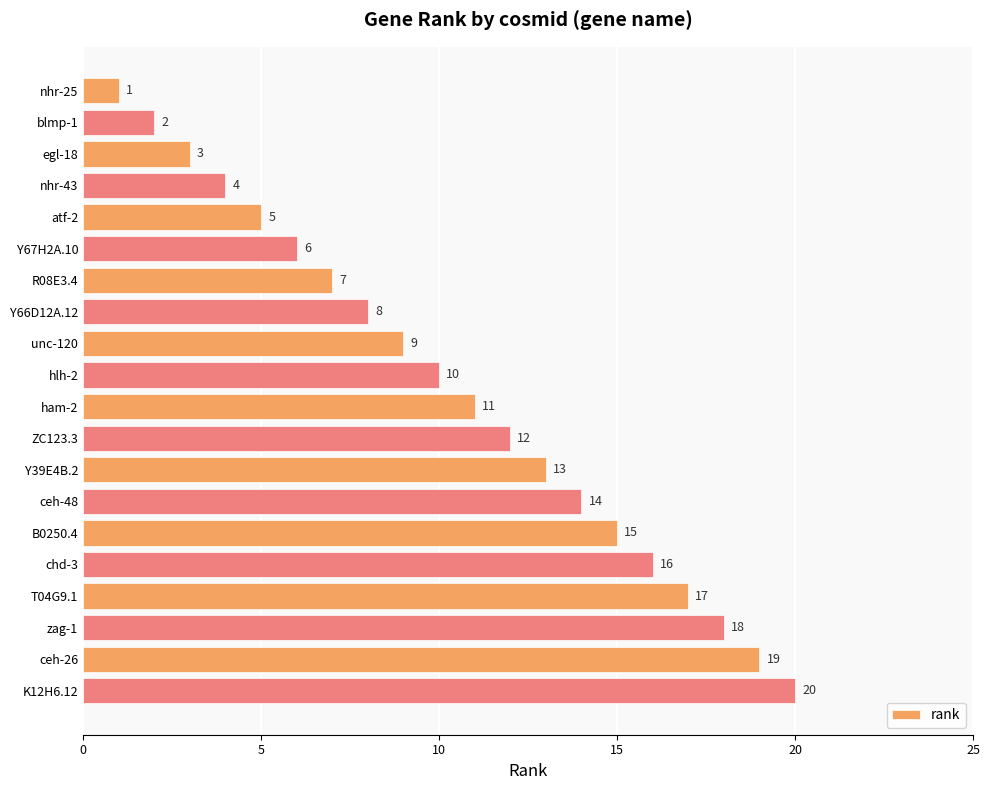

What position from the bottom is R08E3.4?

14